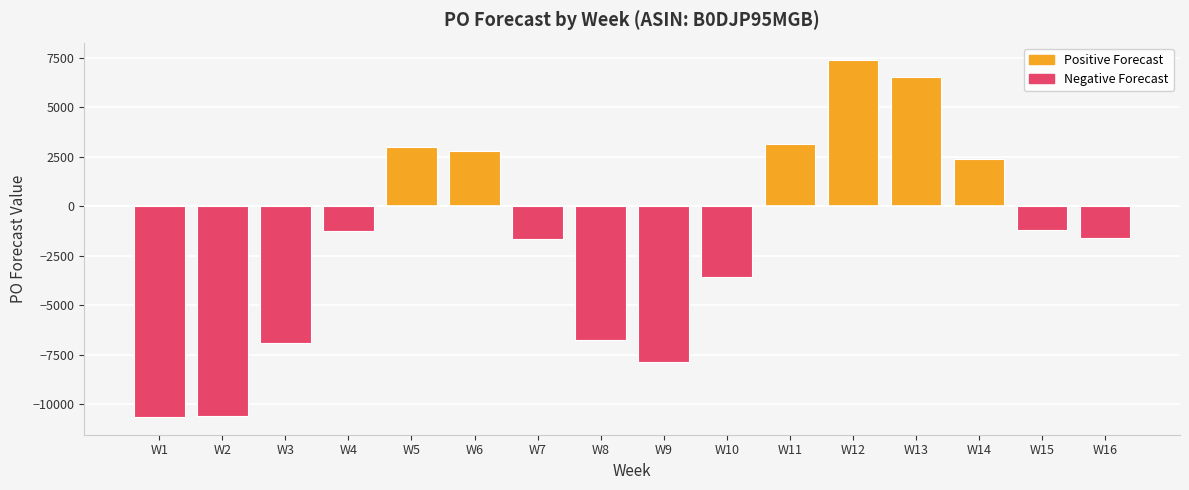

Which label corresponds to the largest value in the chart?

W12